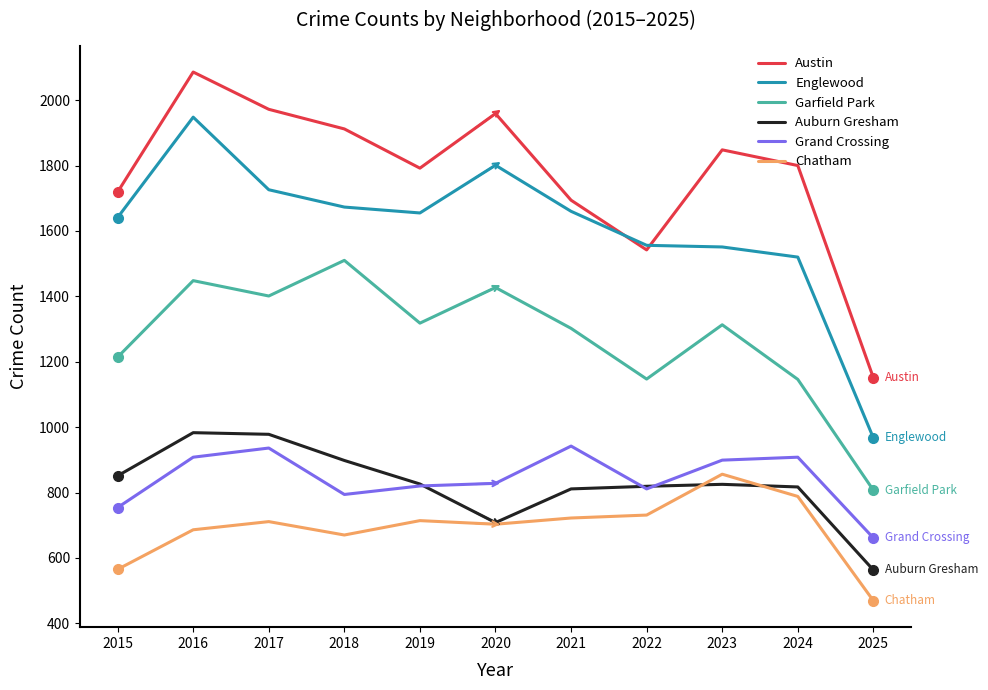

True or false: Austin and Grand Crossing cross at least once.

False